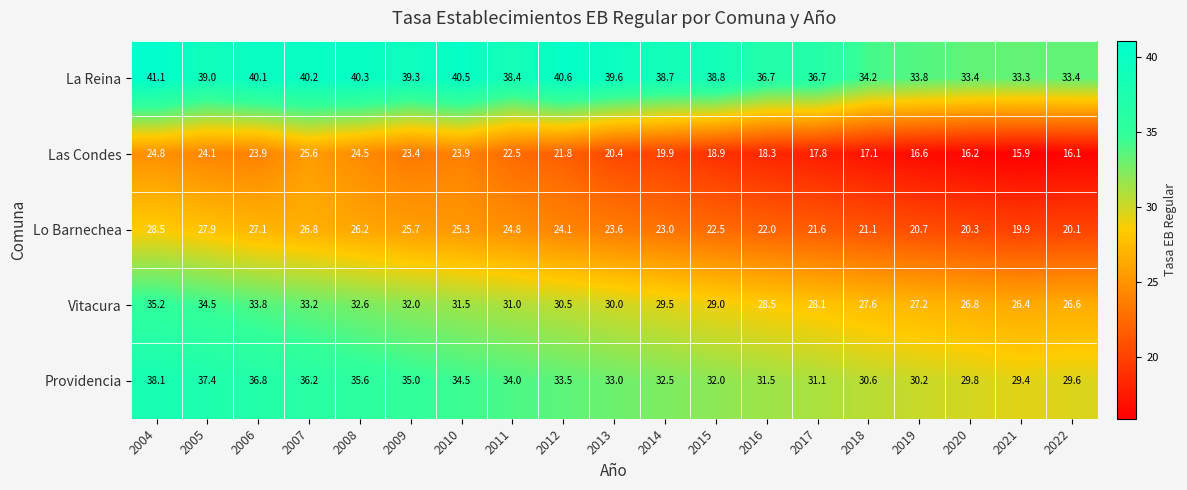

Read the La Reina value at 2010.

40.5